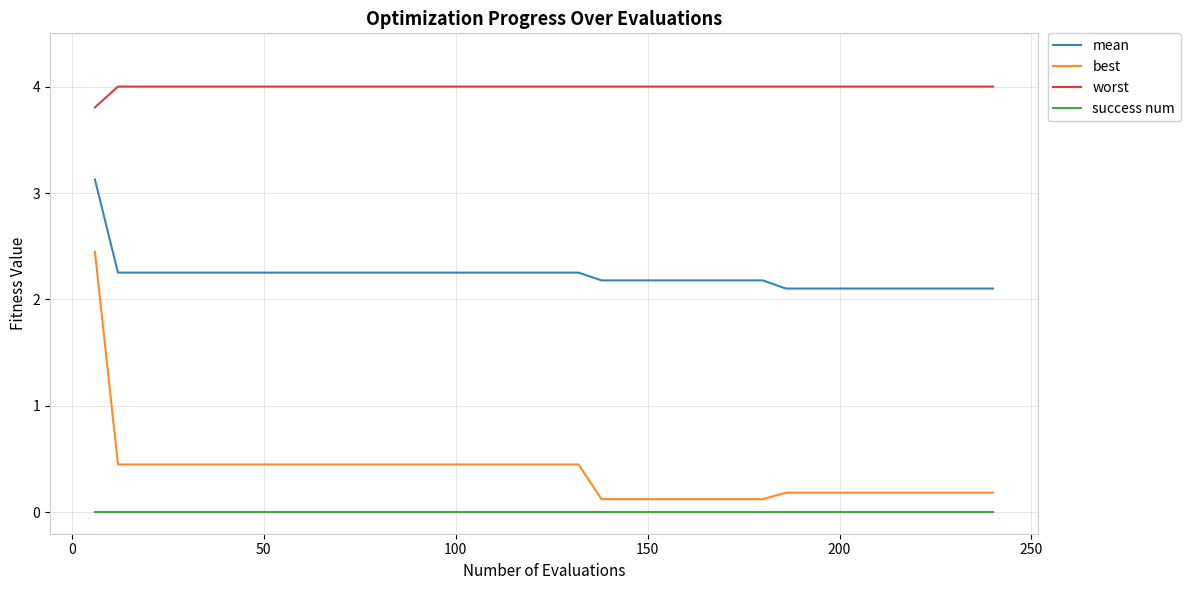

Which series has the largest range (max minus min)?

best